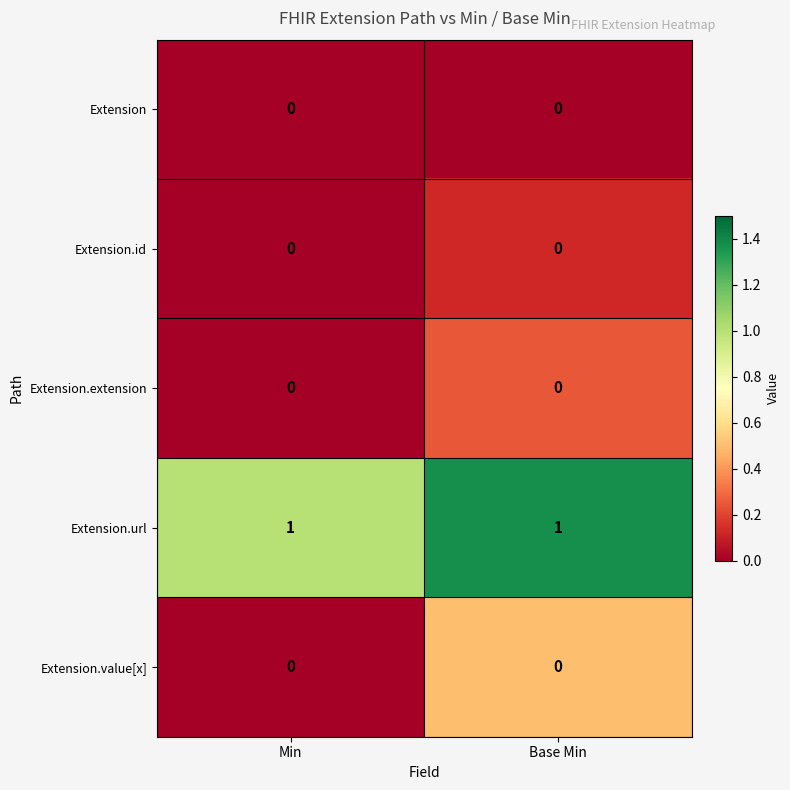

The Extension series shows 0 at Base Min. True or false?

True